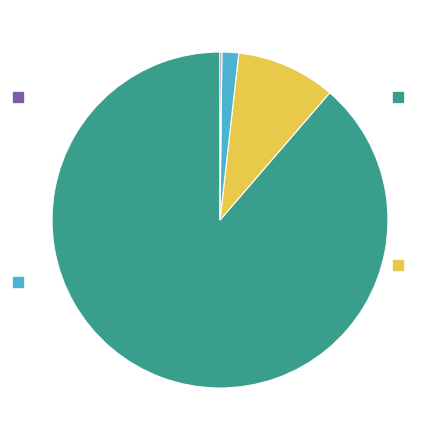

Does any single category account for the majority?

Yes